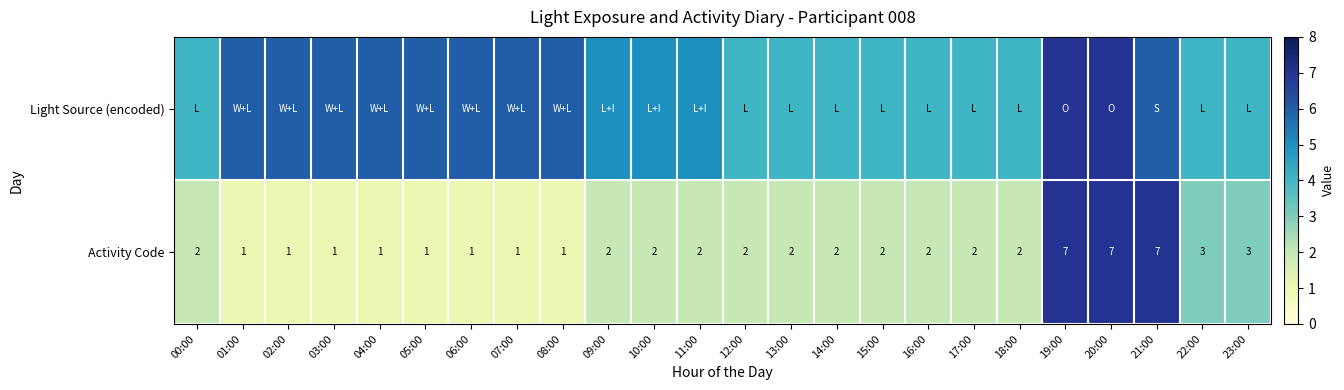

The value of Activity Code at 20:00 is 5. True or false?

False